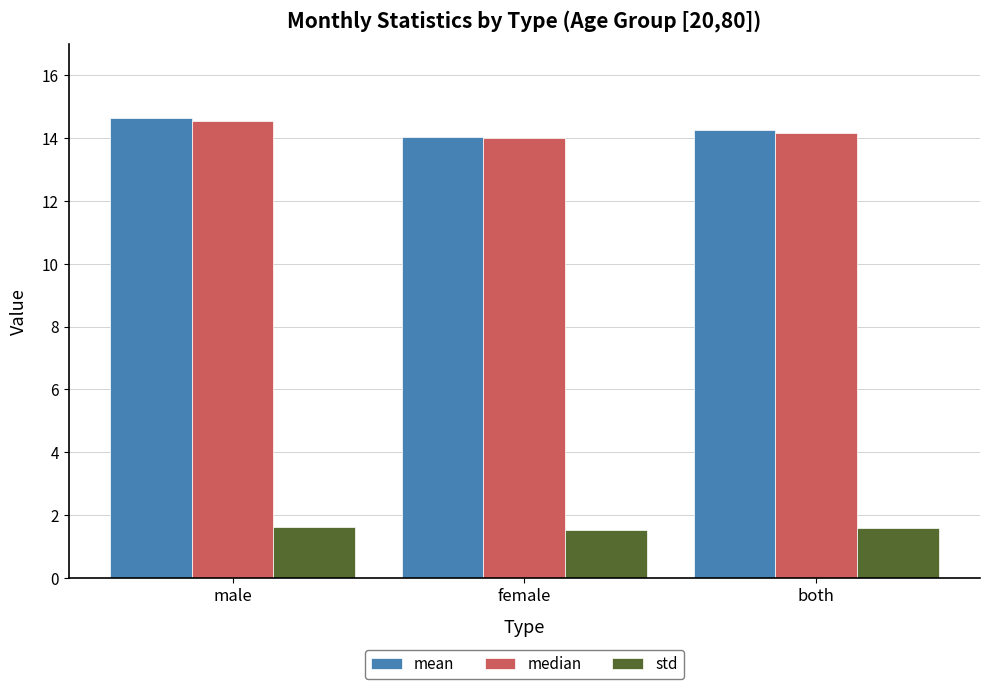

What are all the series names shown in the legend?

mean, median, std